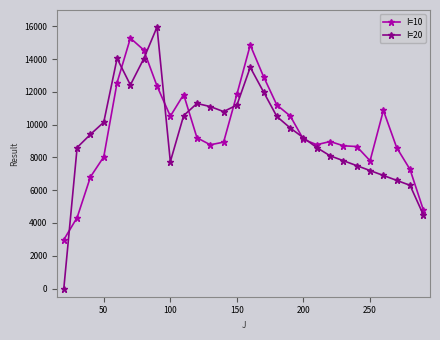

Which series has the largest range (max minus min)?

I=20